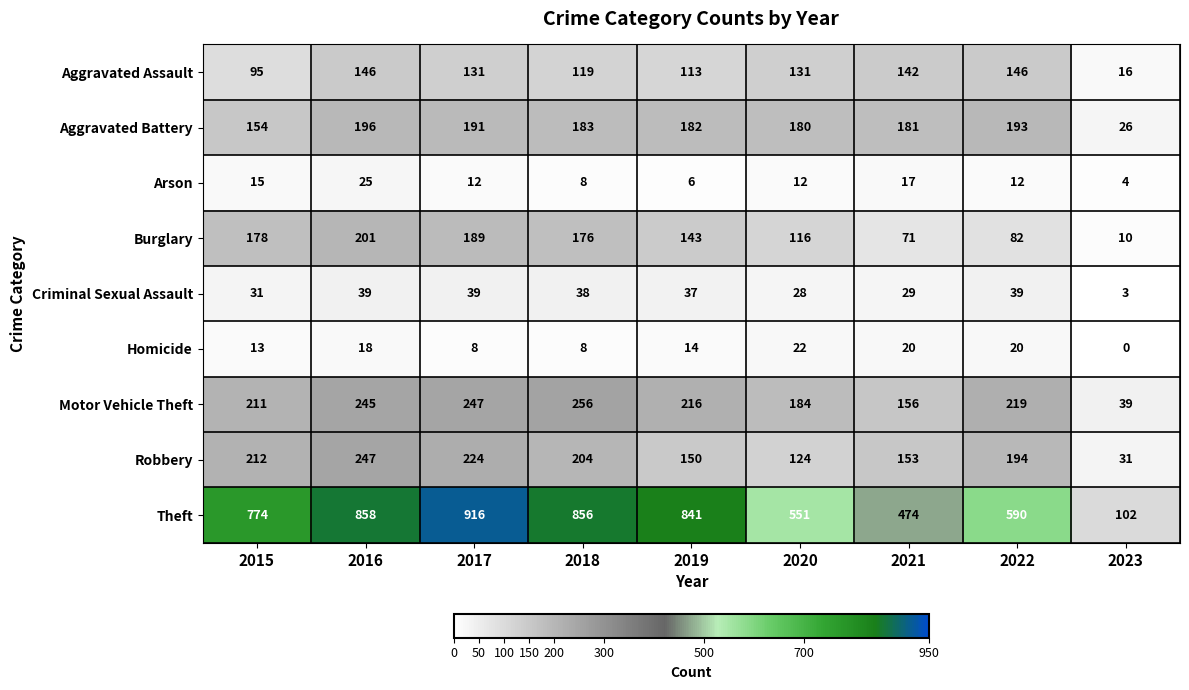

What is the difference between the highest and lowest values at 2020?

539